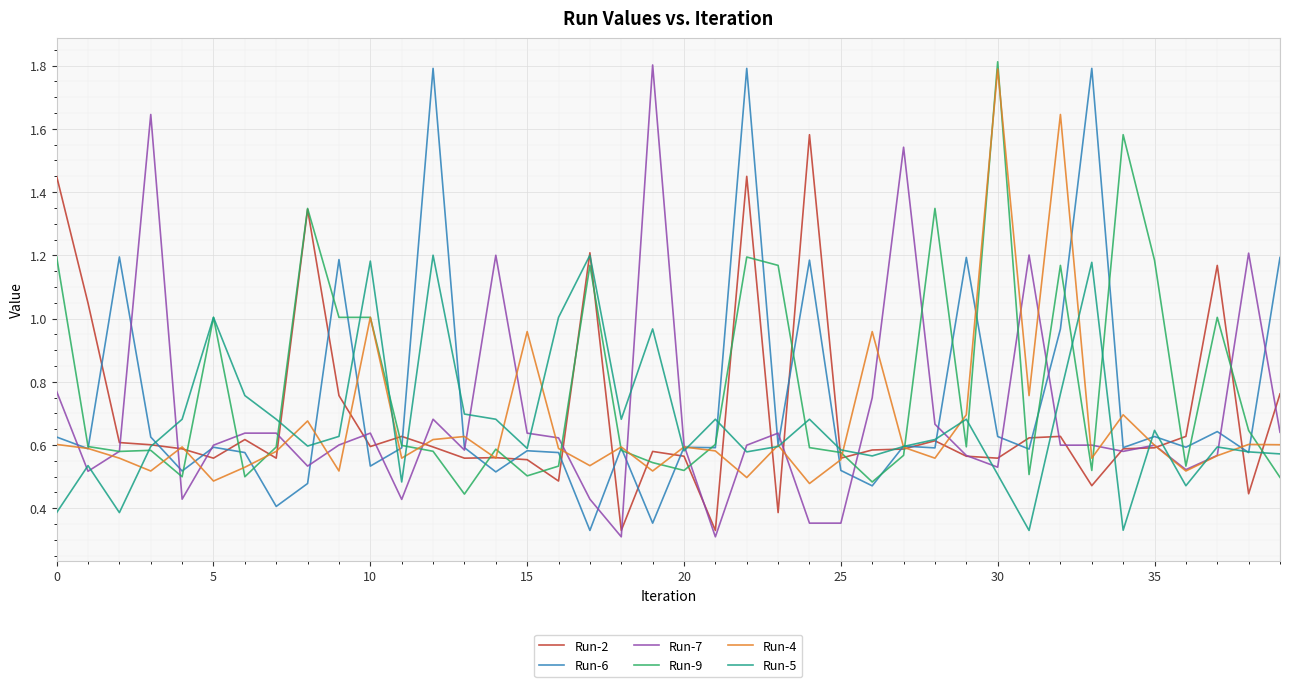

What is the greatest value displayed?

1.8